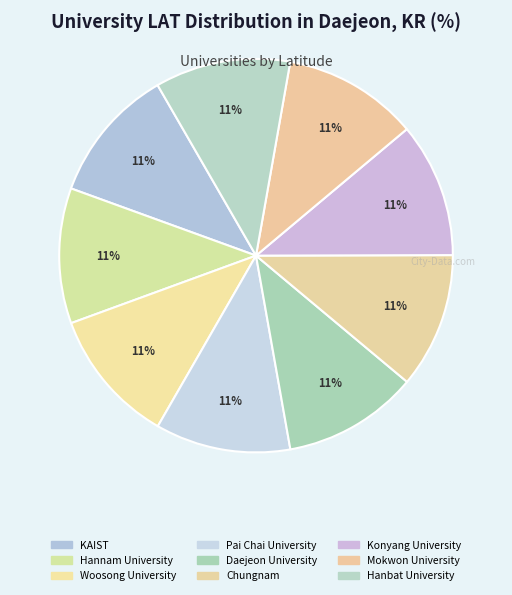

How many segments does this pie chart have?

9